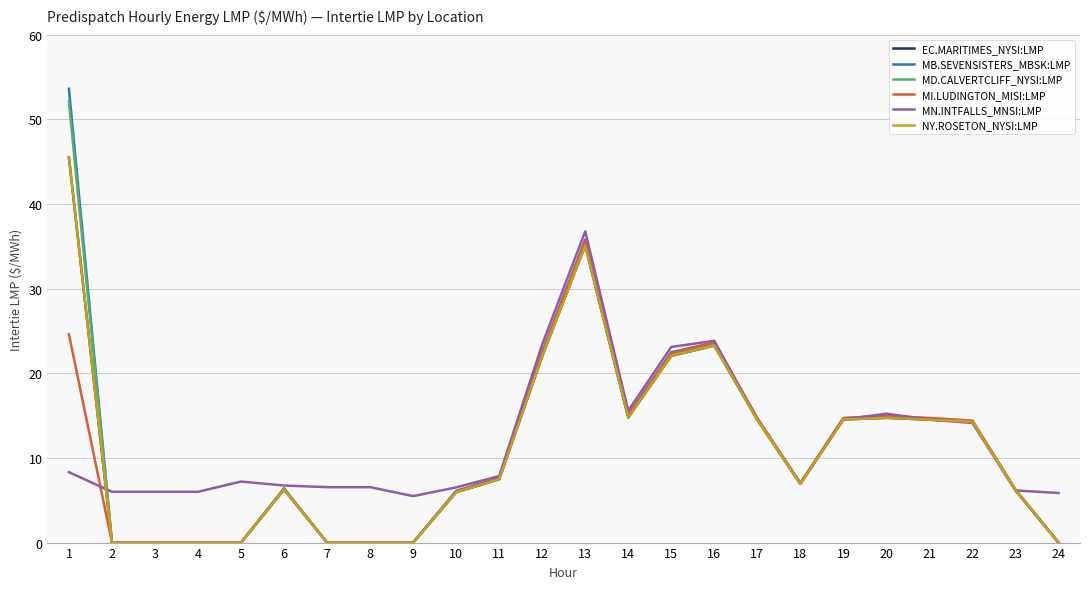

Is this an area chart (filled region under the line)?

No